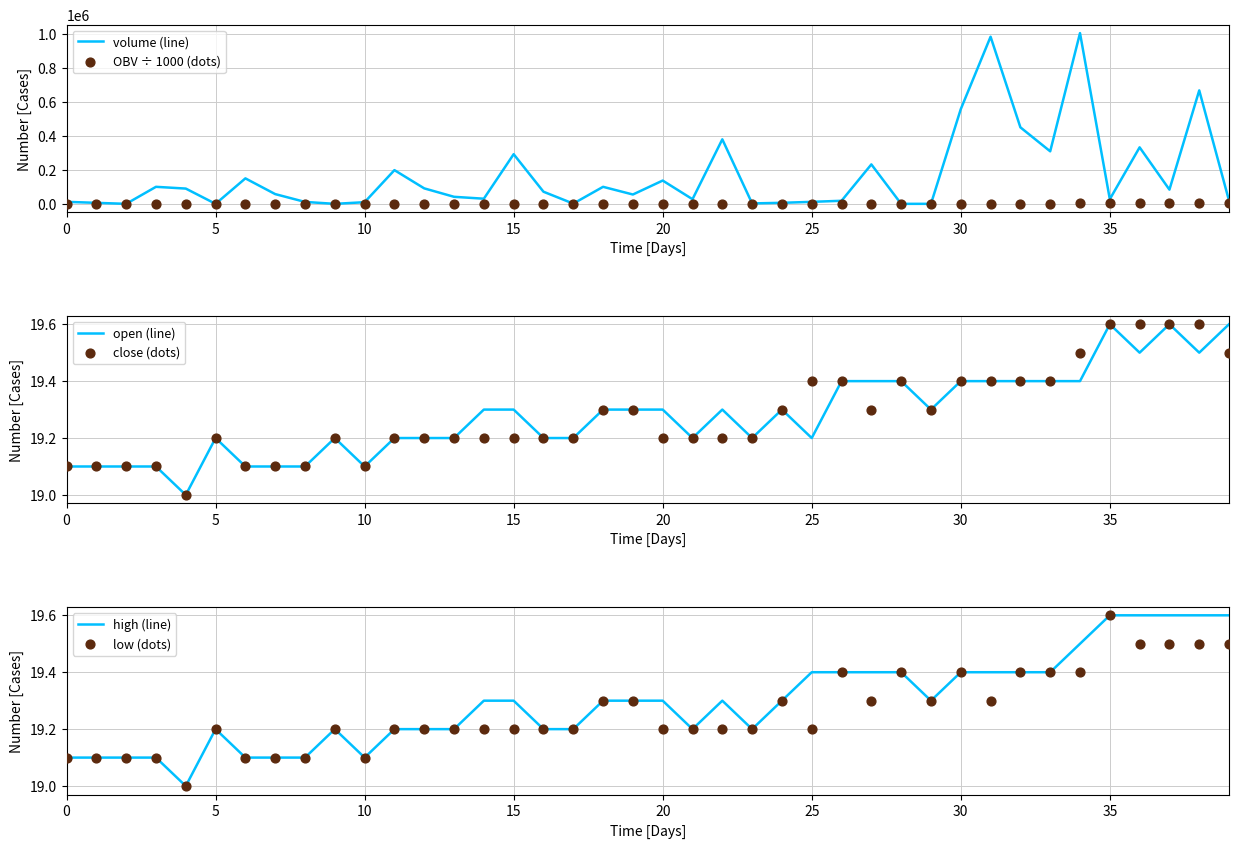

What are all the series names shown in the legend?

volume (line), OBV ÷ 1000 (dots), open (line), close (dots), high (line), low (dots)